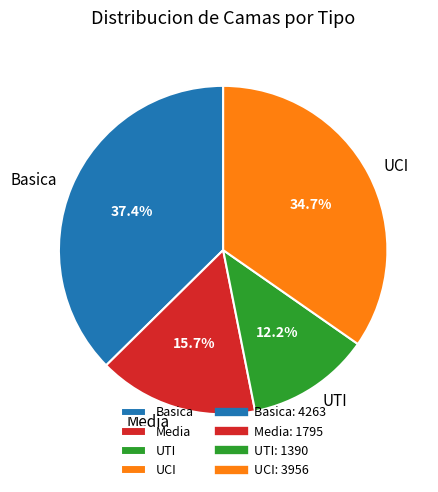

Count the number of slices in the pie.

4